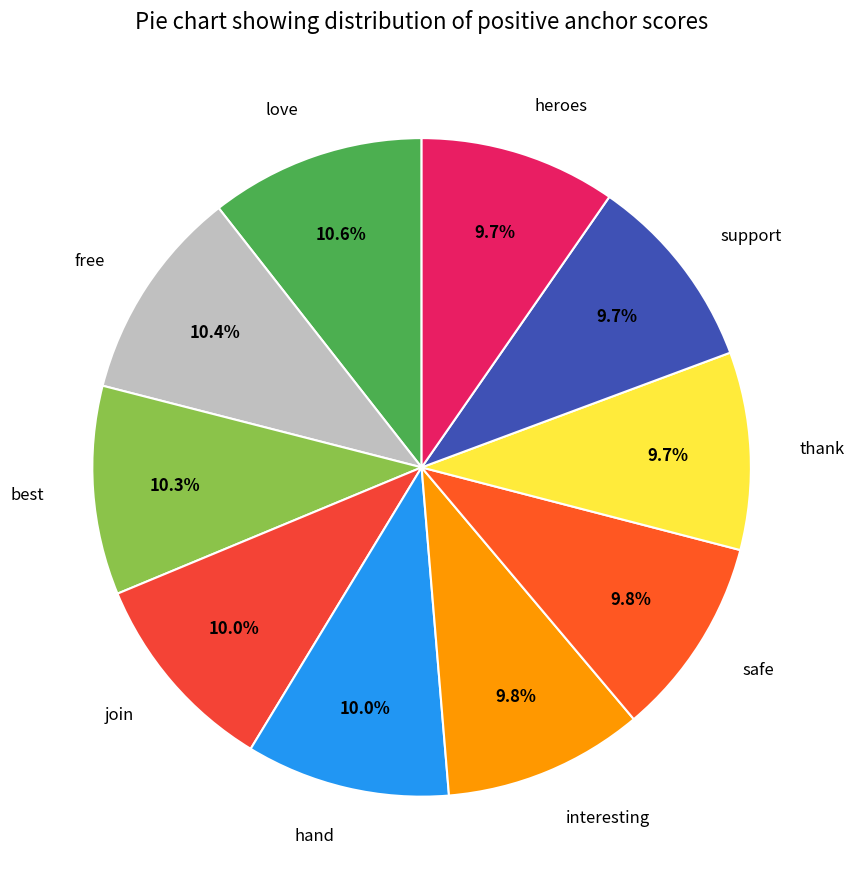

Which has a higher value, thank or love?

love